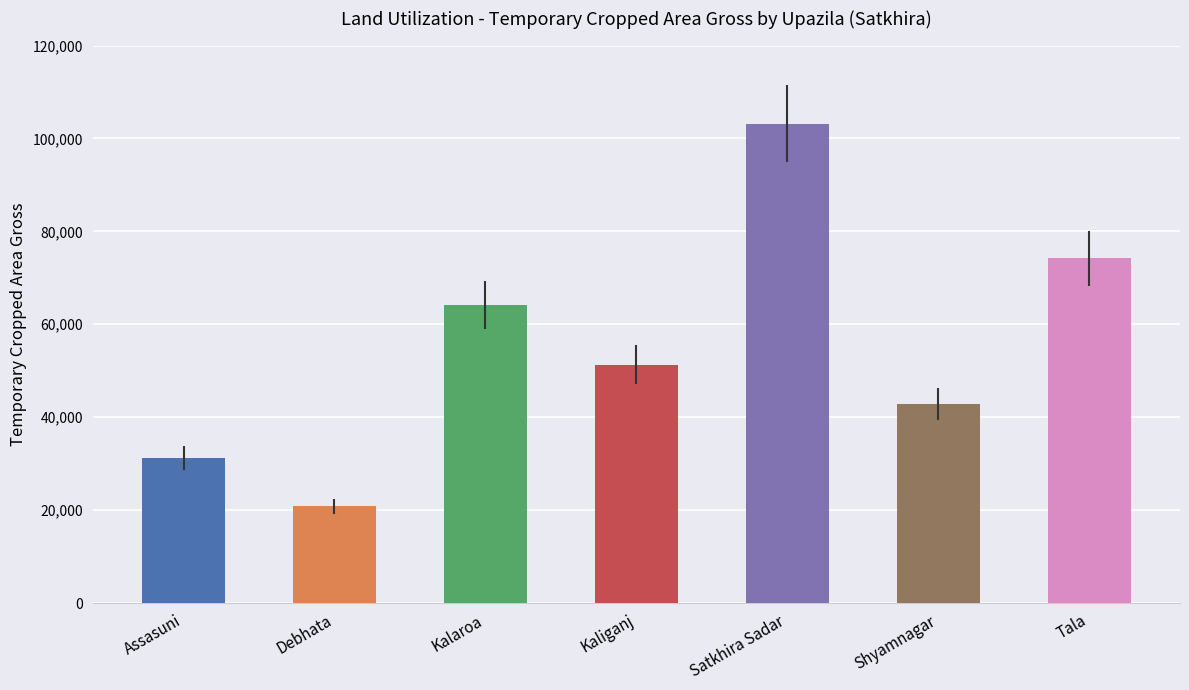

Which has a higher value, Shyamnagar or Debhata?

Shyamnagar